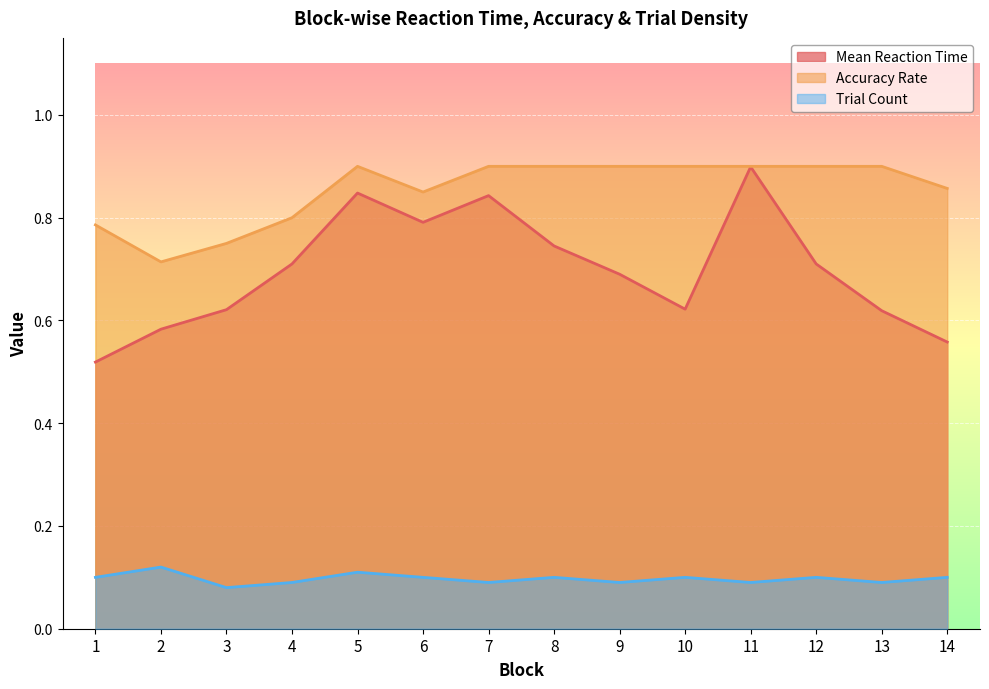

Reading left to right, list all the values displayed in this chart.

Mean Reaction Time: 1=0.5	2=0.6	3=0.6	4=0.7	5=0.8	6=0.8	7=0.8	8=0.7	9=0.7	10=0.6	11=0.9	12=0.7	13=0.6	14=0.6
Accuracy Rate: 1=0.8	2=0.7	3=0.8	4=0.8	5=0.9	6=0.8	7=0.9	8=0.9	9=0.9	10=0.9	11=0.9	12=0.9	13=0.9	14=0.9
Trial Count: 1=0.1	2=0.1	3=0.1	4=0.1	5=0.1	6=0.1	7=0.1	8=0.1	9=0.1	10=0.1	11=0.1	12=0.1	13=0.1	14=0.1